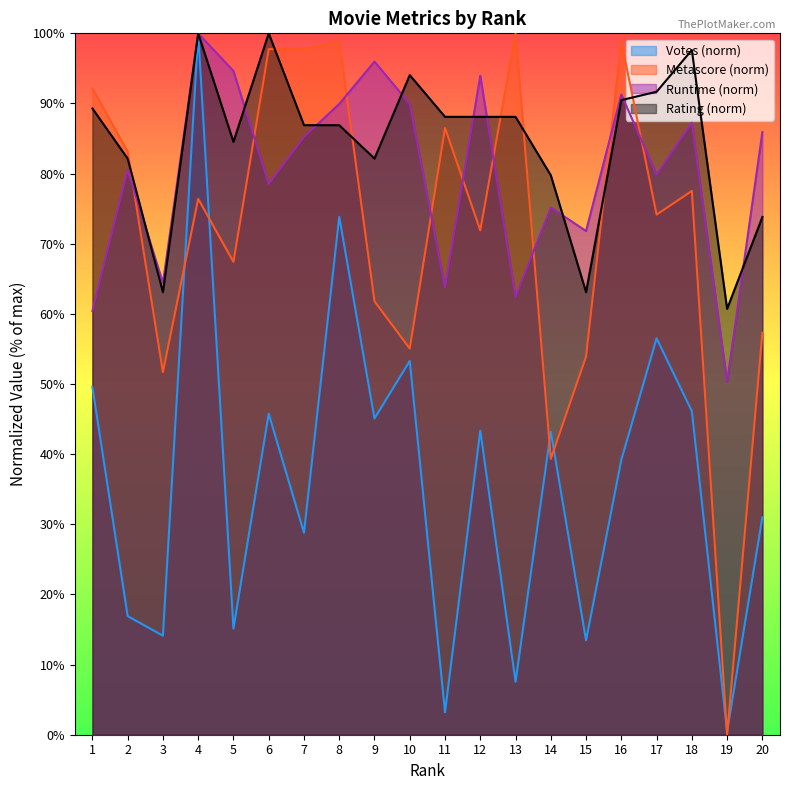

After their last crossing, which series has the higher values: Rating or Metascore?

Rating